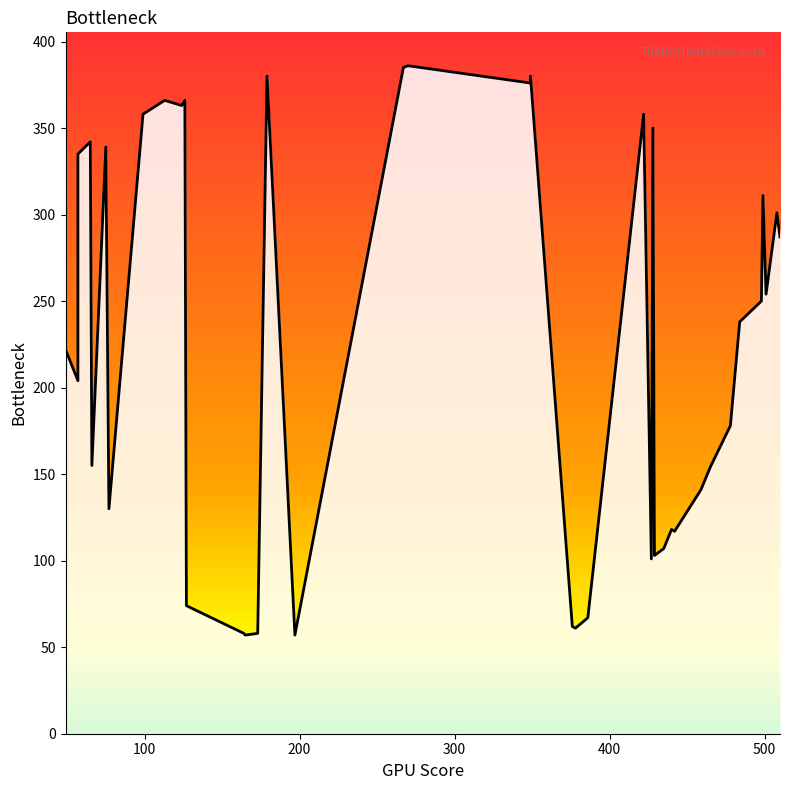

Which has a higher value, 57 or 113?

113